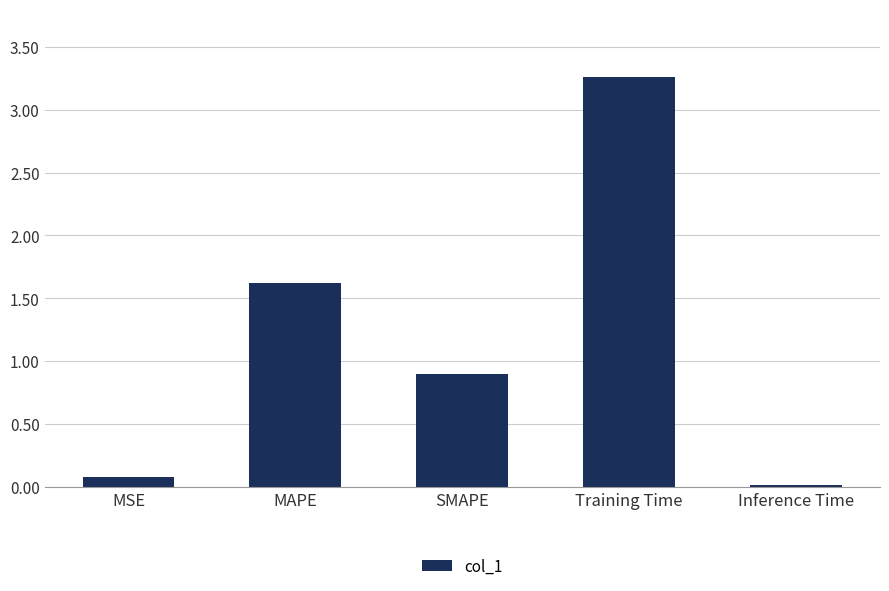

Rank the categories by value from highest to lowest.

Training Time, MAPE, SMAPE, MSE, Inference Time